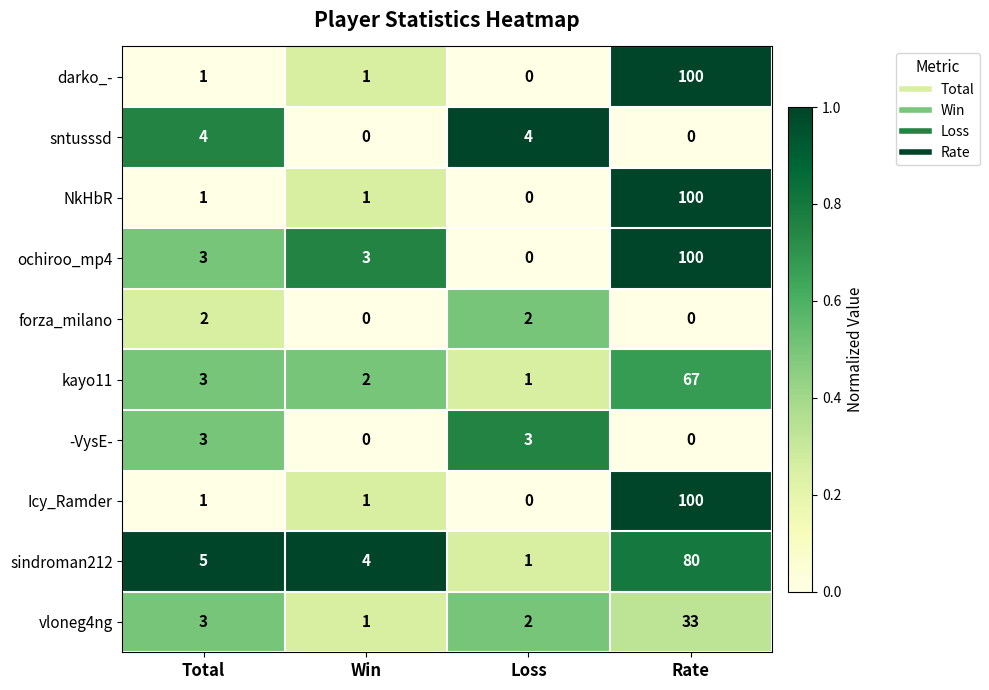

At how many categories does at least one series exceed 0?

4